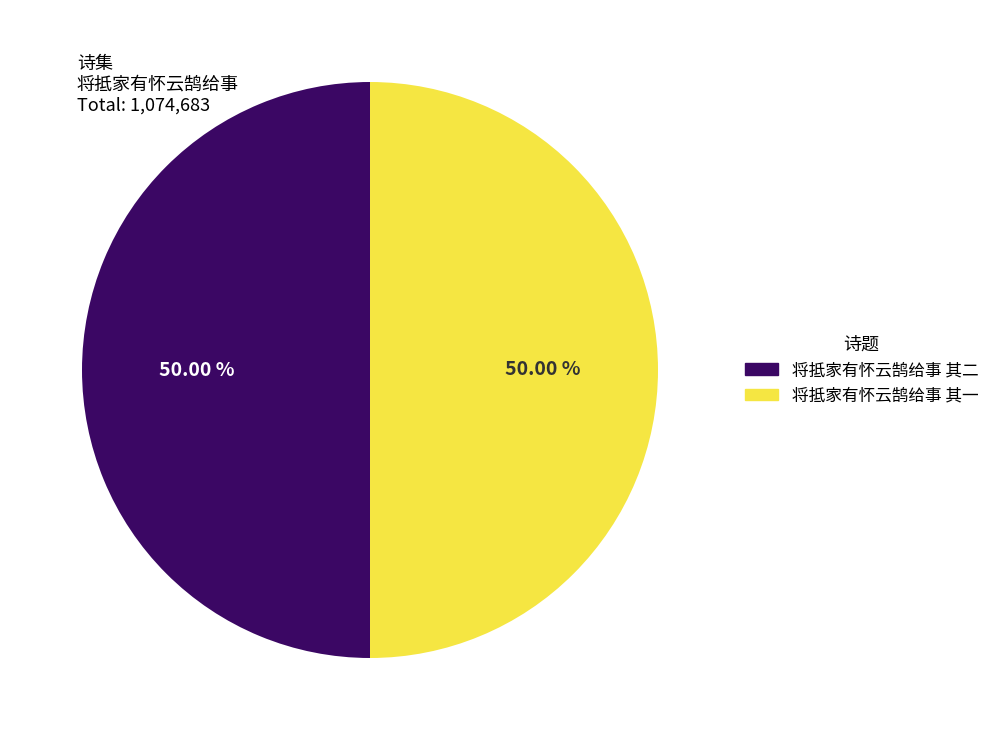

How many segments does this pie chart have?

2